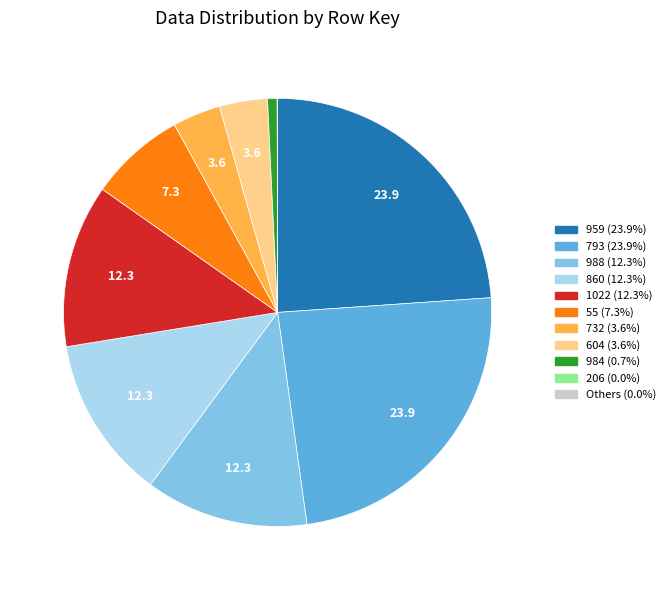

Is there any slice that represents more than half of the pie?

No